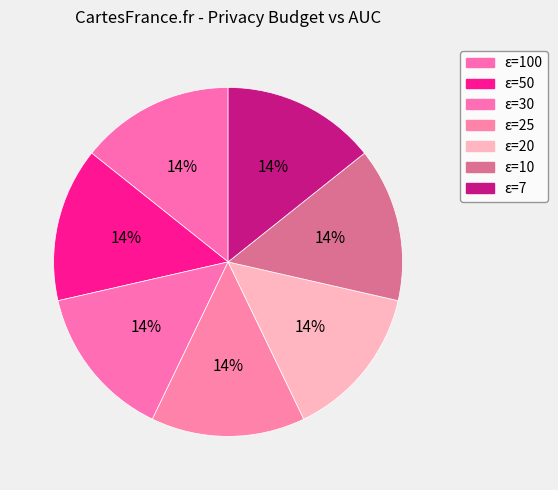

Count the number of slices in the pie.

7